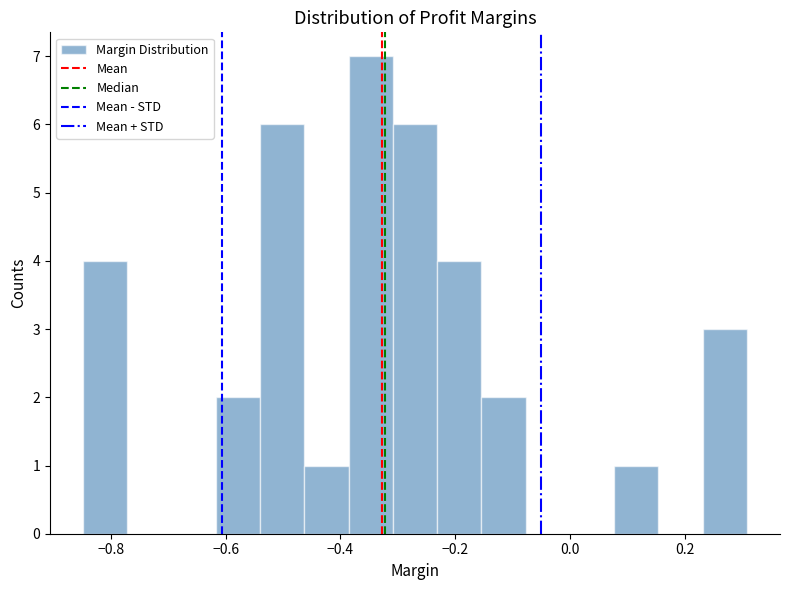

Read against the x-axis, roughly where is the centre of the tallest bar?

-0.34